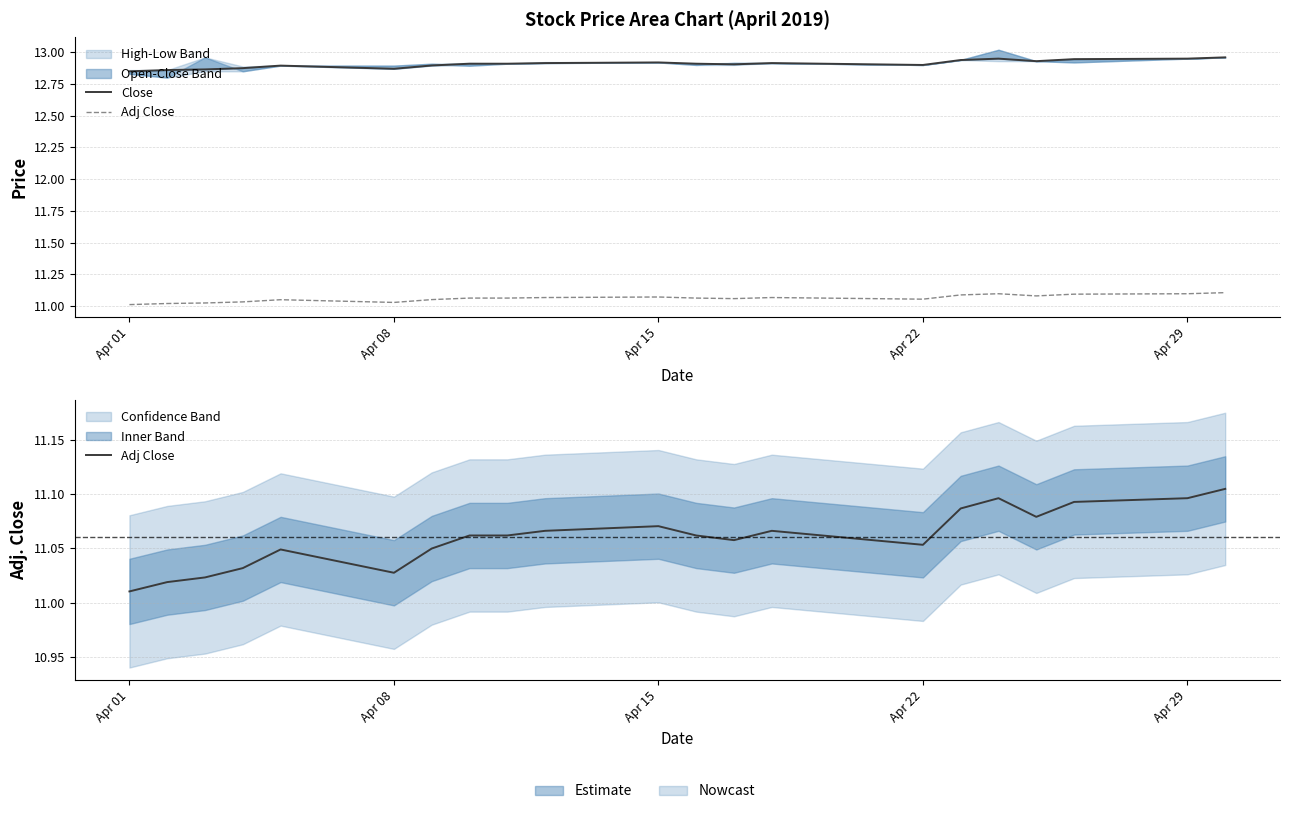

Does the chart display data point markers on the line(s)?

No